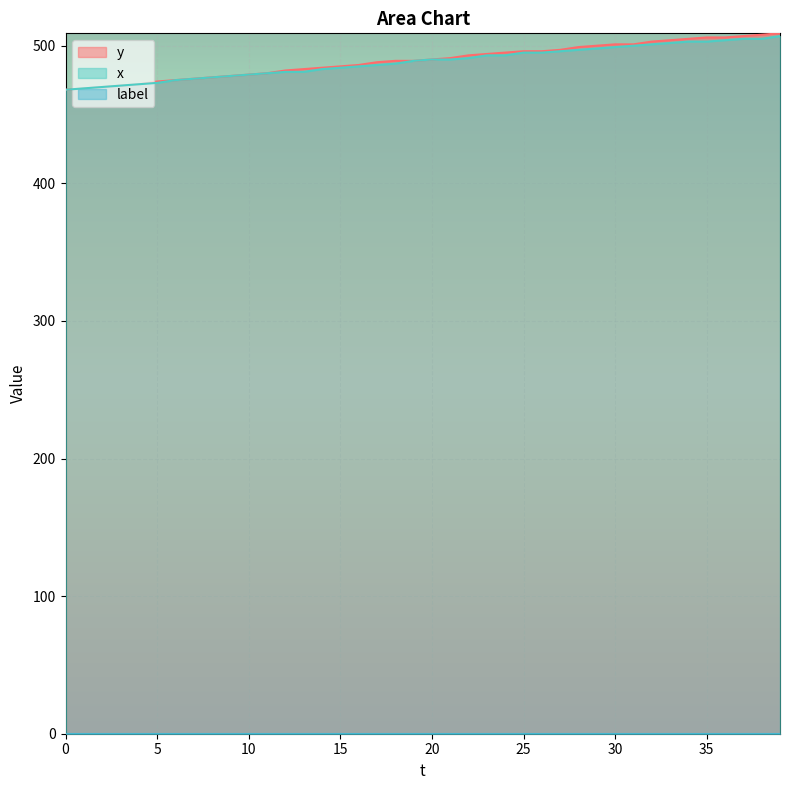

How many data points does each series have?

40